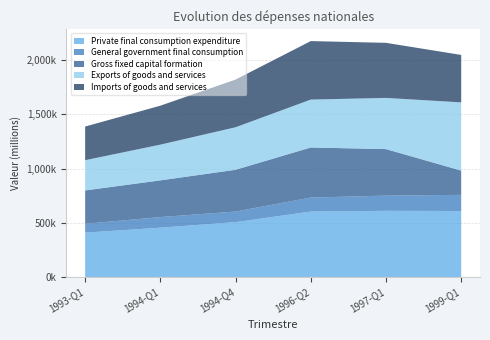

Reading left to right, list all the values displayed in this chart.

Private final consumption expenditure: 1993-Q1=409905	1994-Q1=455833	1994-Q4=507099	1996-Q2=604646	1997-Q1=611303	1999-Q1=609597
General government final consumption: 1993-Q1=81873	1994-Q1=97836	1994-Q4=97644	1996-Q2=128804	1997-Q1=140162	1999-Q1=148883
Gross fixed capital formation: 1993-Q1=307330	1994-Q1=338357	1994-Q4=384919	1996-Q2=461635	1997-Q1=428778	1999-Q1=223498
Exports of goods and services: 1993-Q1=278949	1994-Q1=329352	1994-Q4=391962	1996-Q2=441700	1997-Q1=471972	1999-Q1=628982
Imports of goods and services: 1993-Q1=310261	1994-Q1=359134	1994-Q4=439608	1996-Q2=539304	1997-Q1=507766	1999-Q1=437502